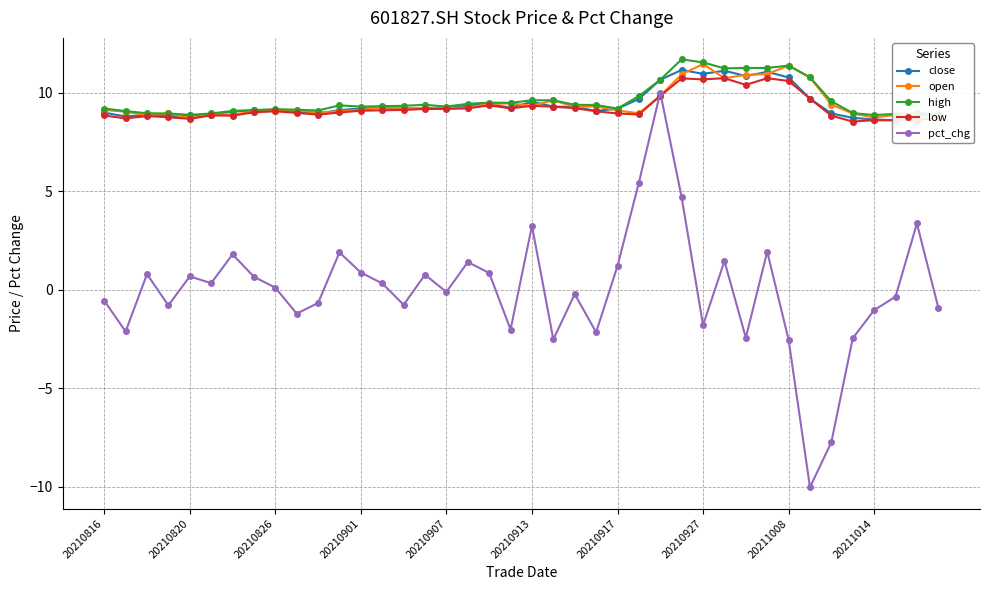

How many values in pct_chg are below zero?

20